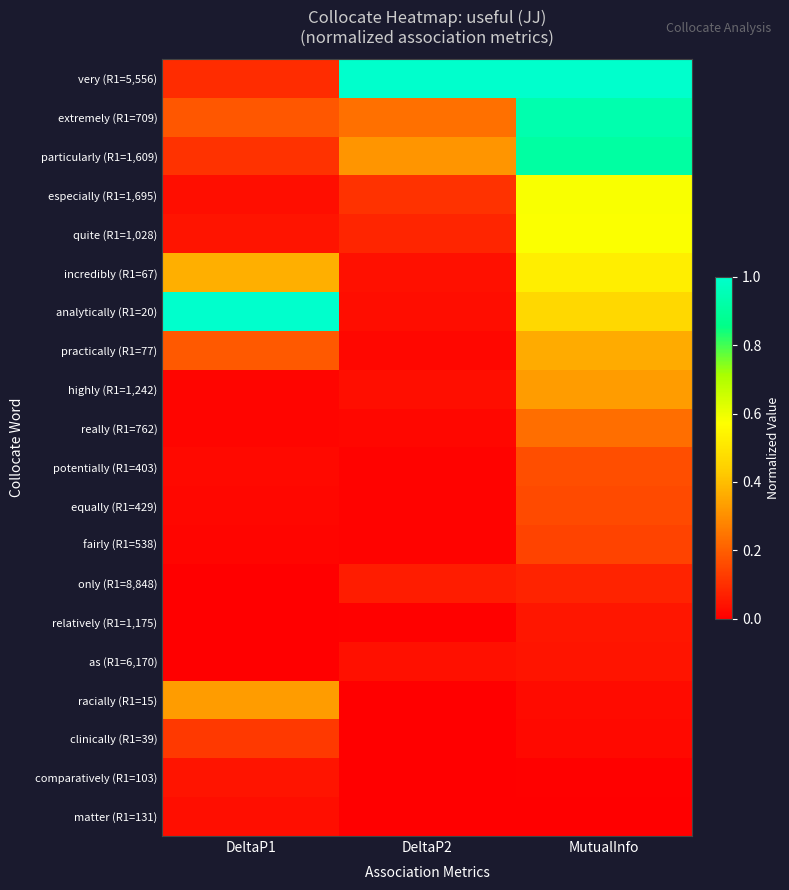

Which label corresponds to the smallest value in the chart?

DeltaP1